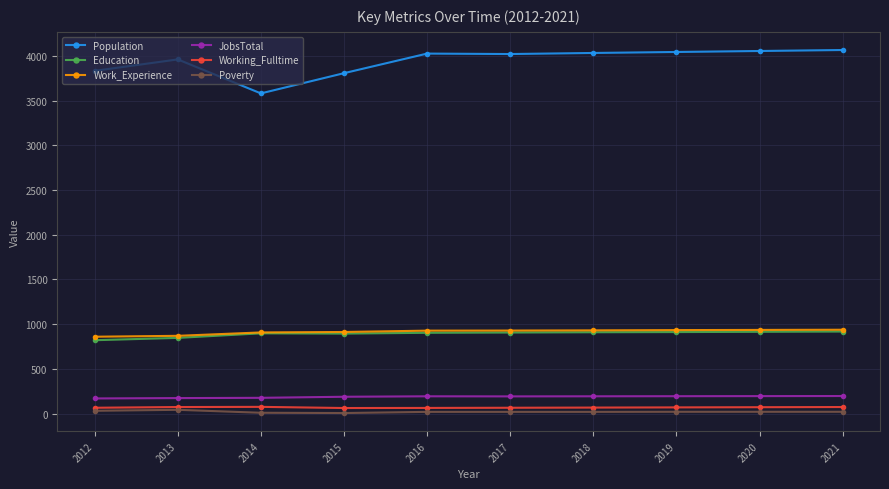

What is the approximate value of Working_Fulltime at 2021, to the nearest 5?

75